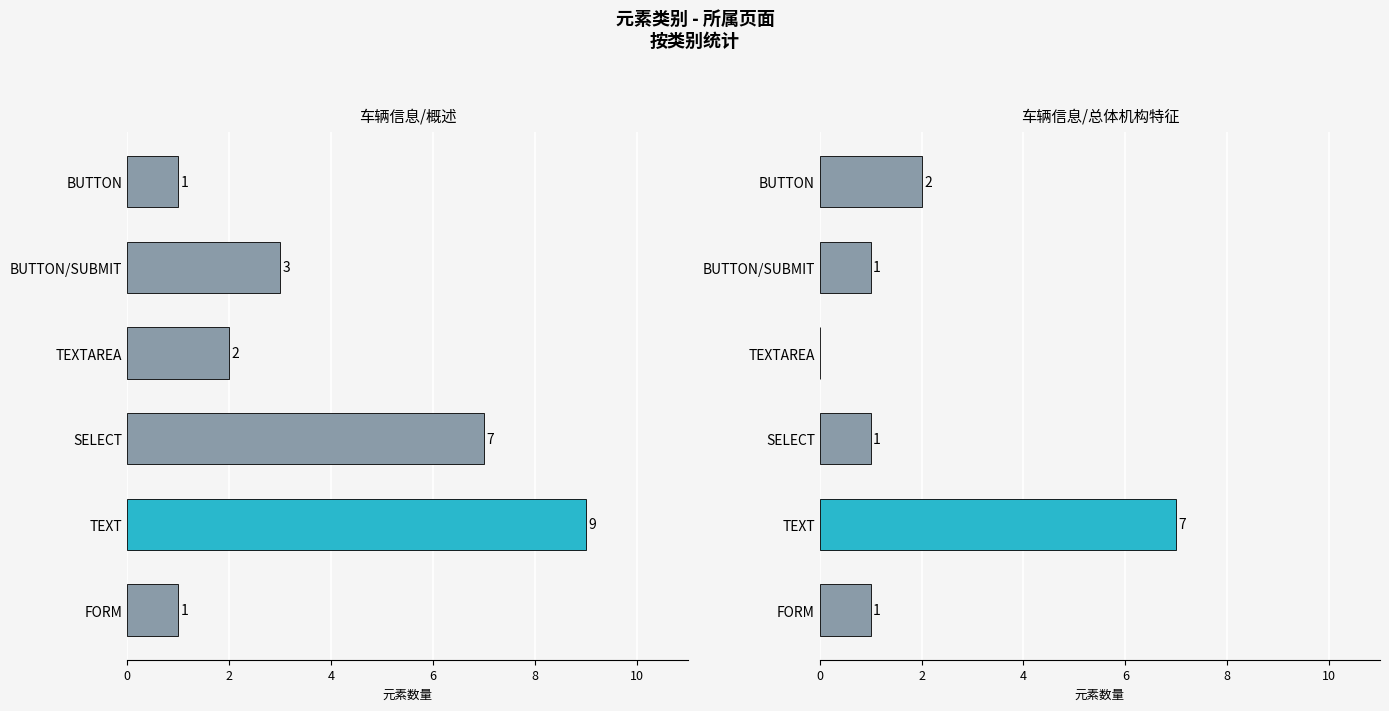

Is the value of 车辆信息/总体机构特征 at FORM greater than the value of 车辆信息/概述 at BUTTON/SUBMIT?

No